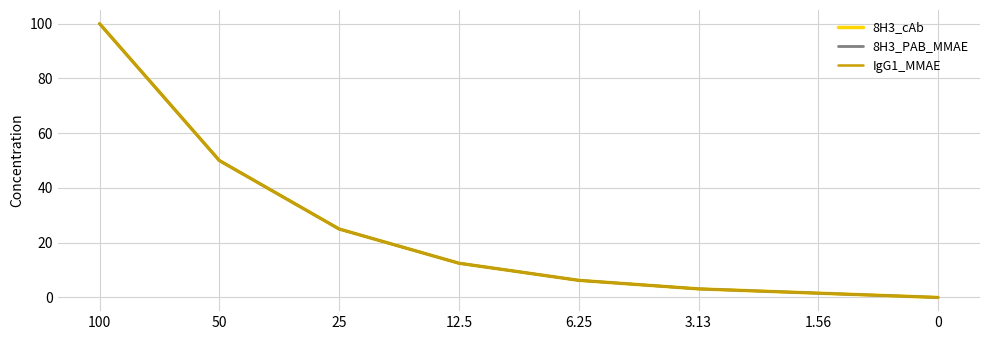

The IgG1_MMAE series shows 1.6 at 1.56. True or false?

True